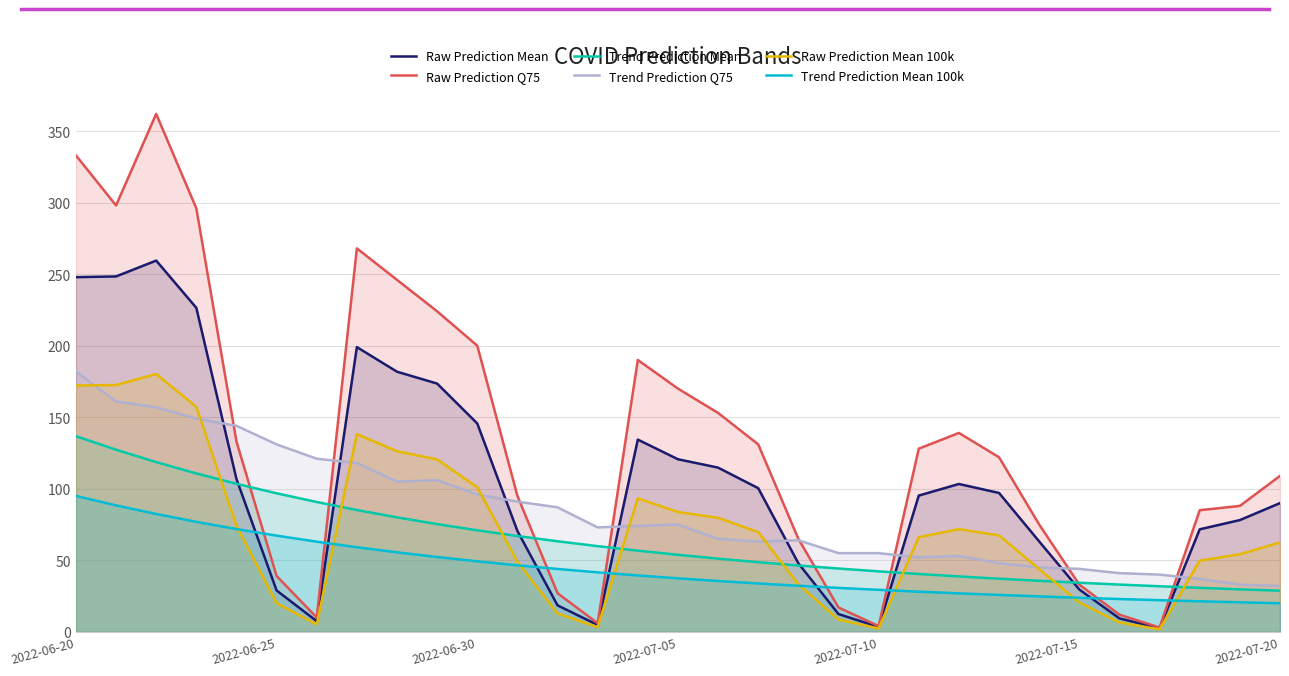

At how many categories does at least one series exceed 107?

19